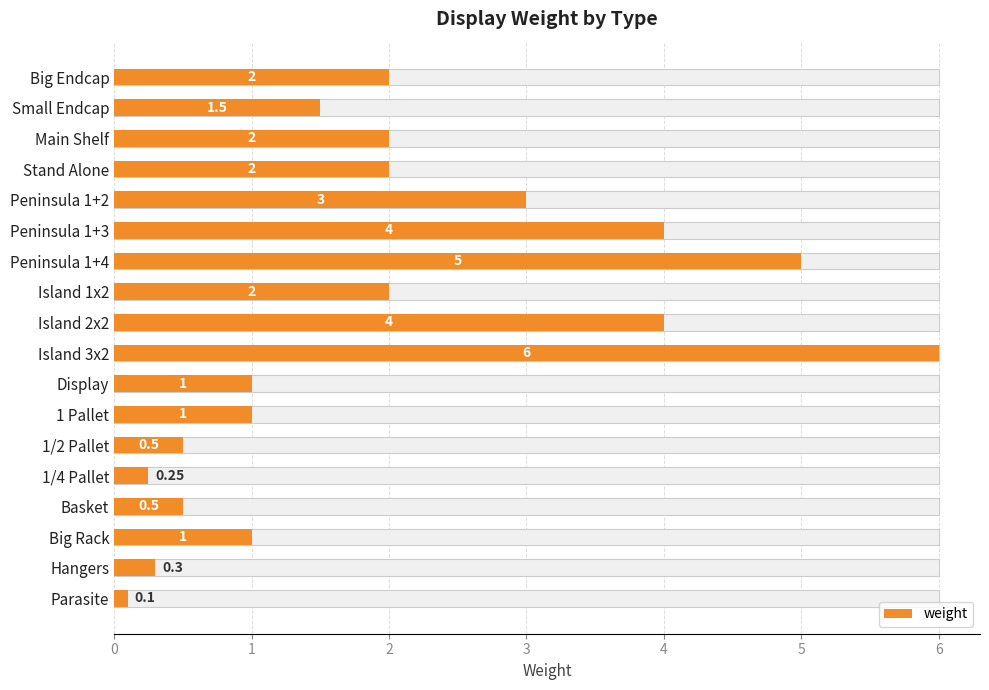

What is the value of the 13th bar from the left?

0.5